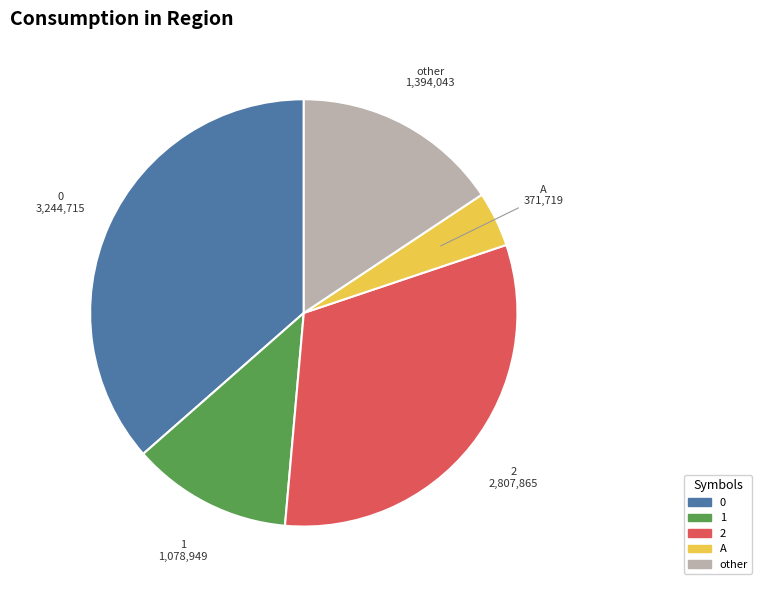

Is there any slice that represents more than half of the pie?

No